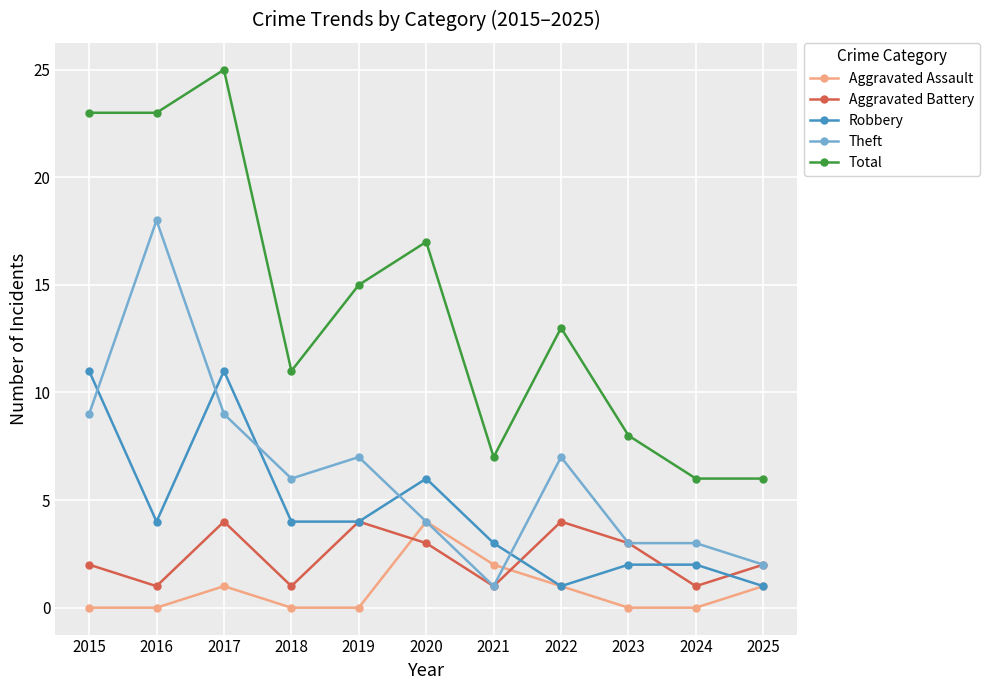

How many categories are shown in the chart?

11